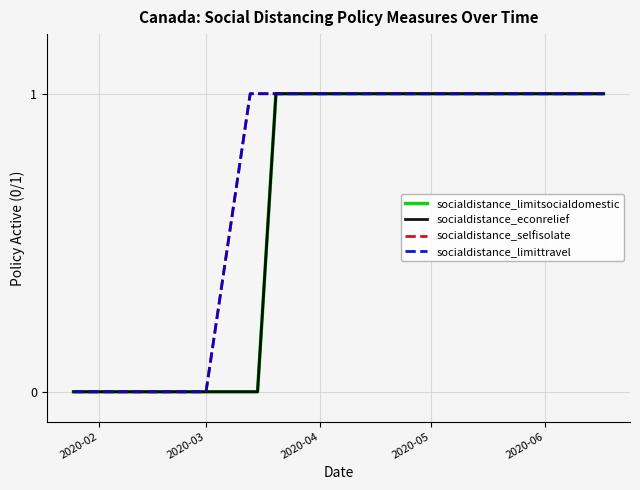

How many positive values does the socialdistance_econrelief series have?

14